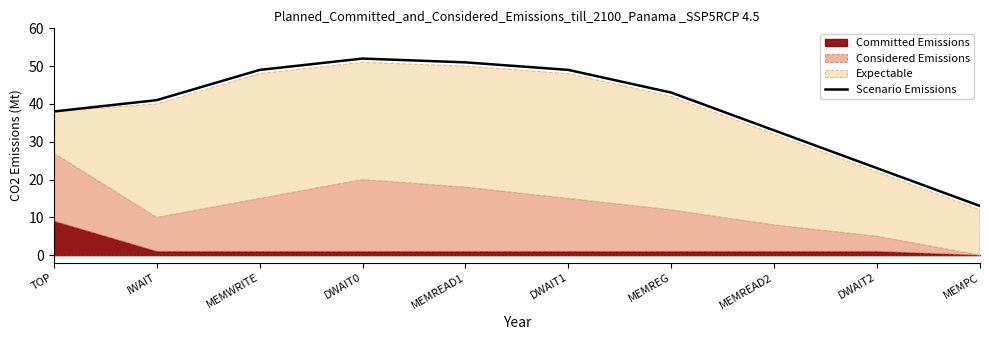

How many data points are above 43?

4